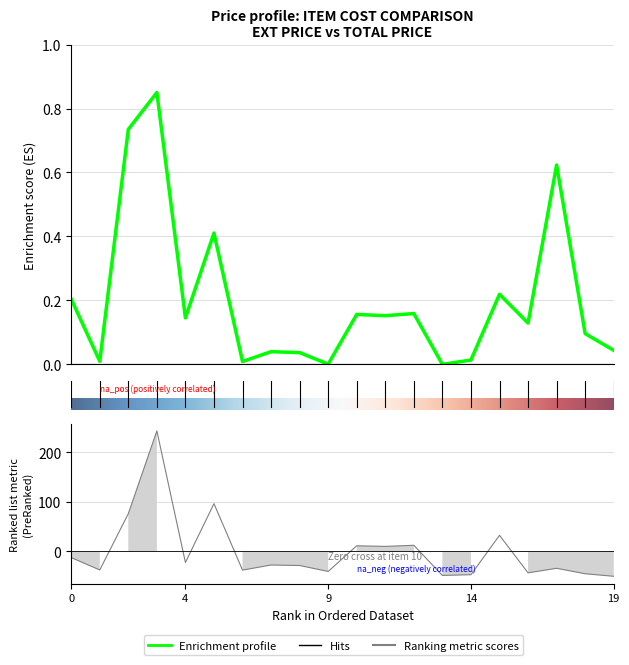

How many values in total price are above zero?

19